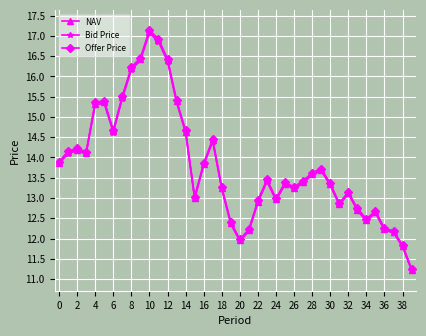

Which series has the largest range (max minus min)?

Offer Price